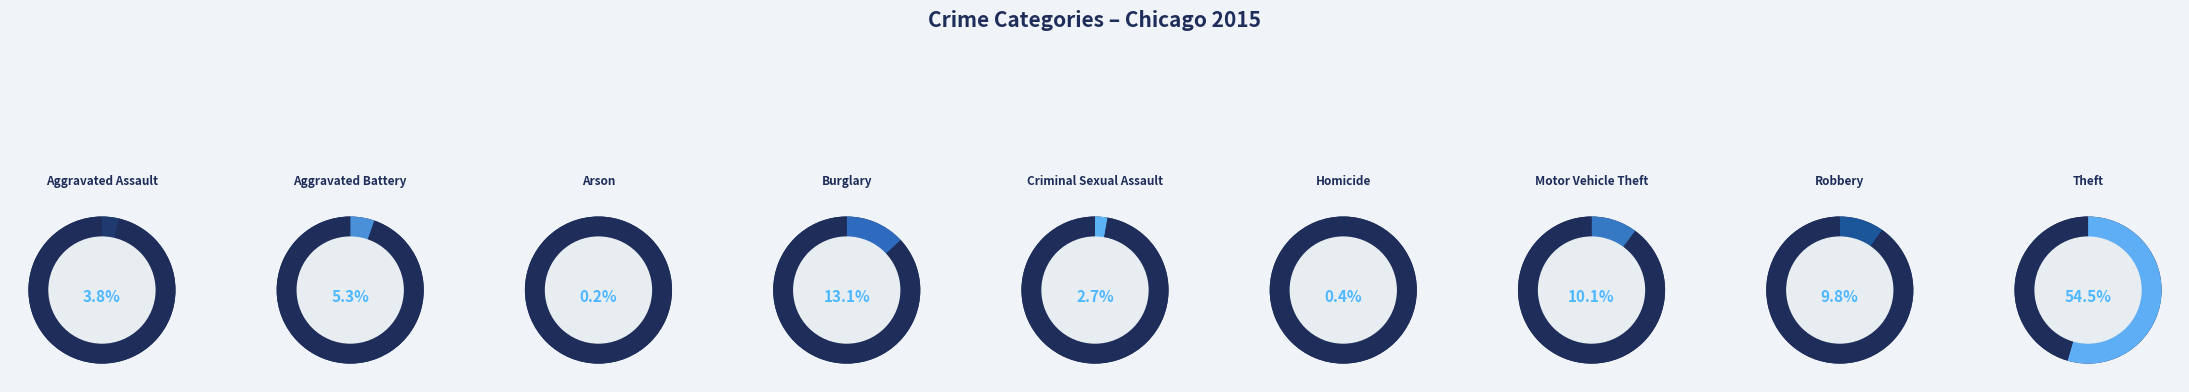

Between Arson and Criminal Sexual Assault, which is larger?

Criminal Sexual Assault